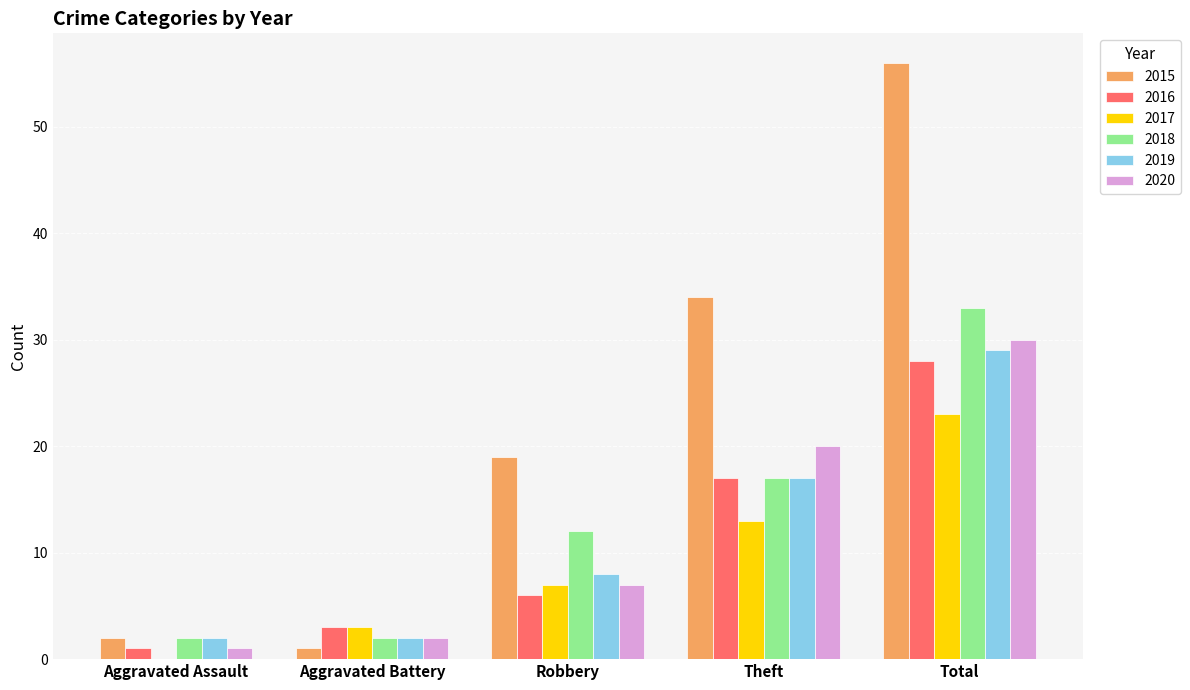

What is the maximum value for 2019?

29